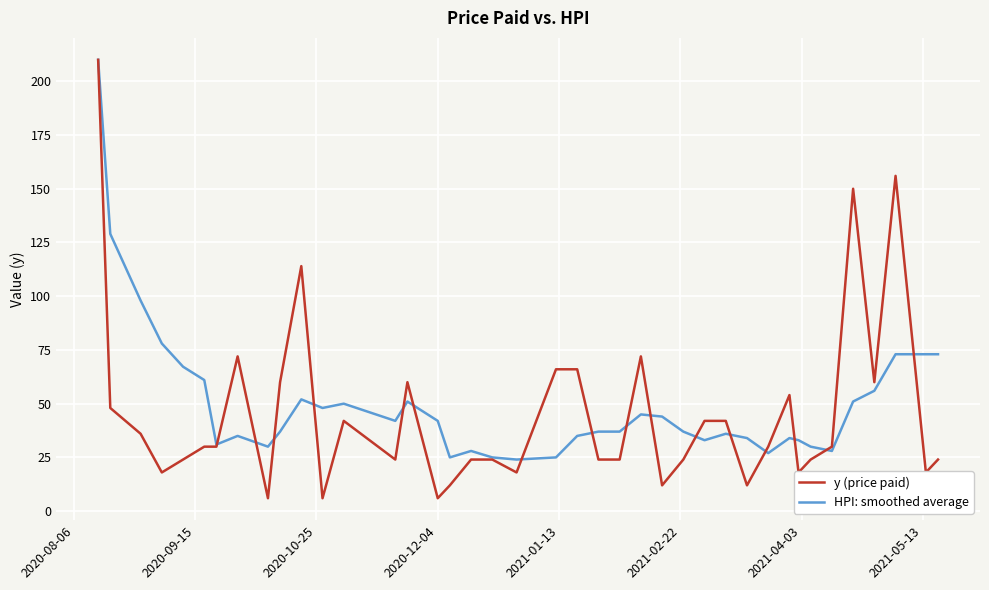

Which series has the largest range (max minus min)?

y (price paid)